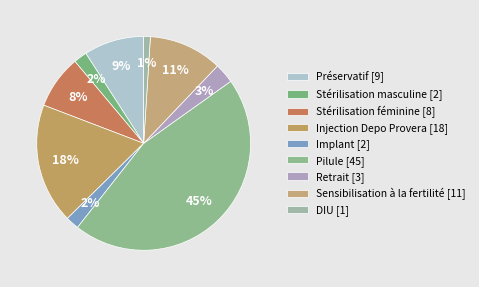

Which slice is the largest?

Pilule